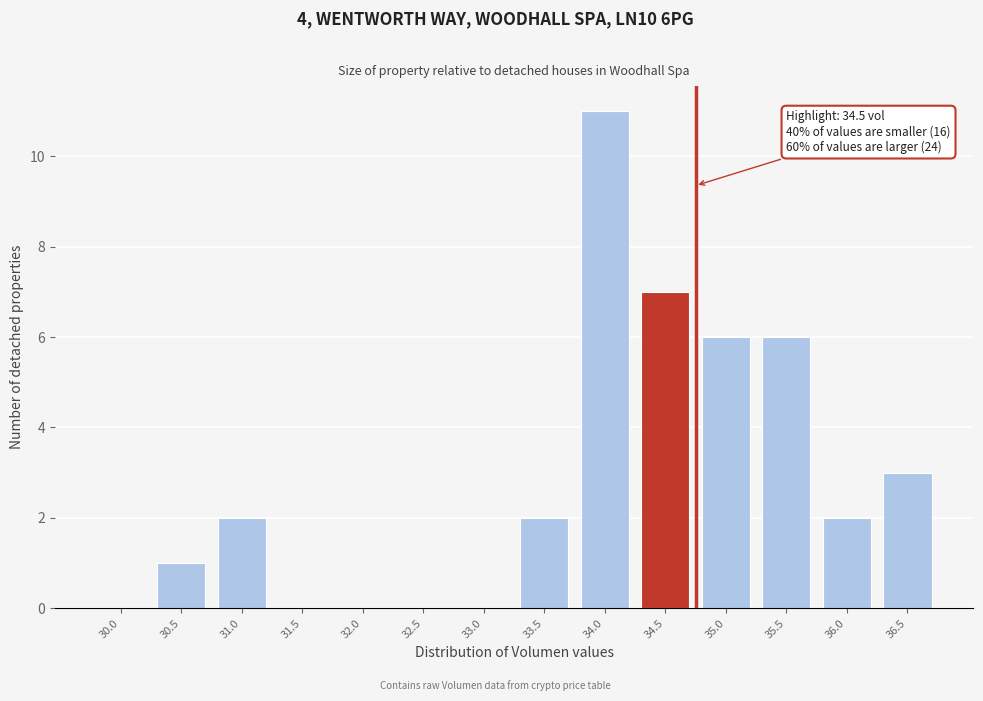

Reading right to left, extract all data points from this chart.

36.5=3	36.0=2	35.5=6	35.0=6	34.5=7	34.0=11	33.5=2	33.0=0	32.5=0	32.0=0	31.5=0	31.0=2	30.5=1	30.0=0